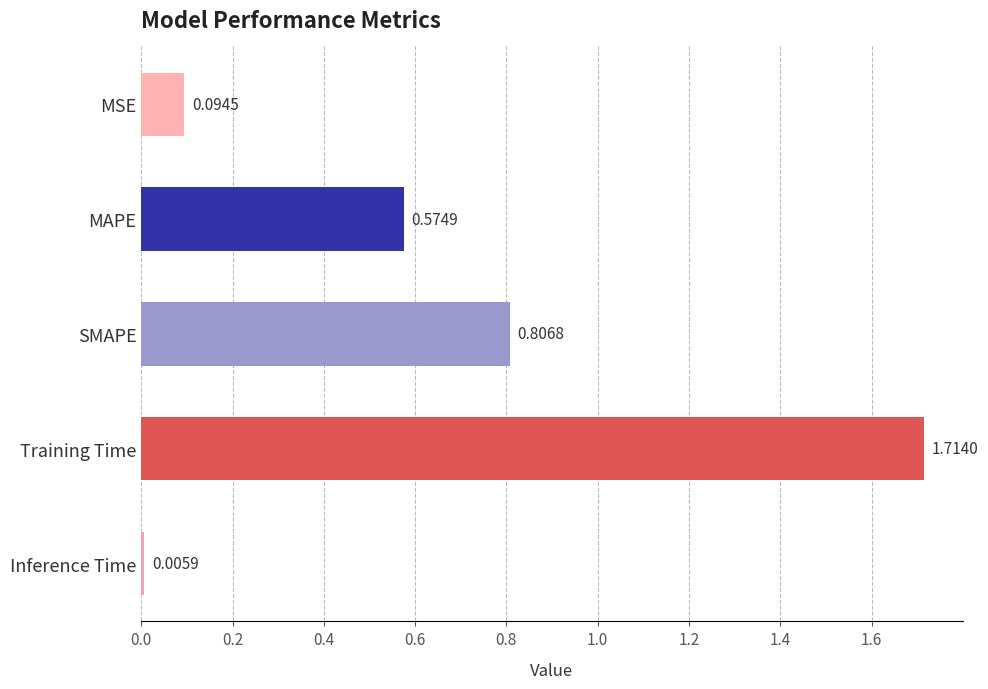

At which label is the value closest to 0?

Inference Time